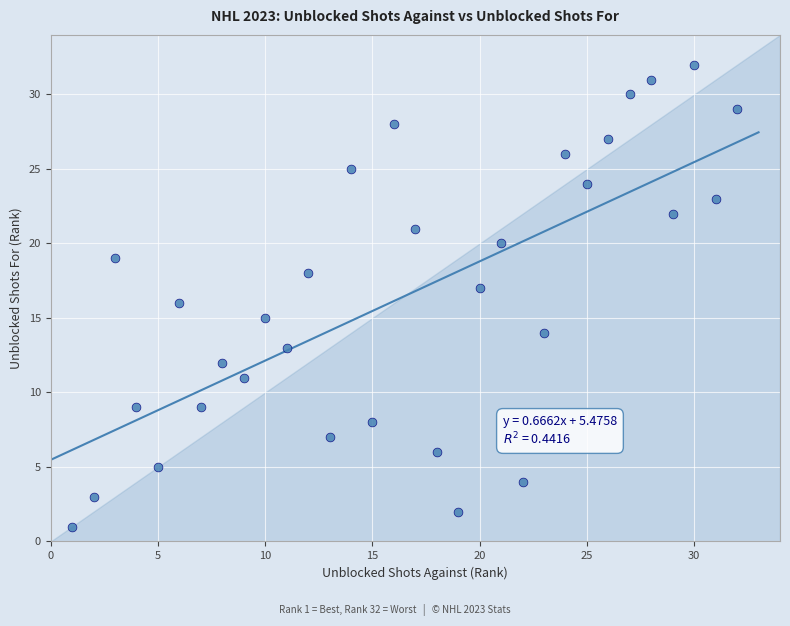

What is the range of X values (max minus min)?

31